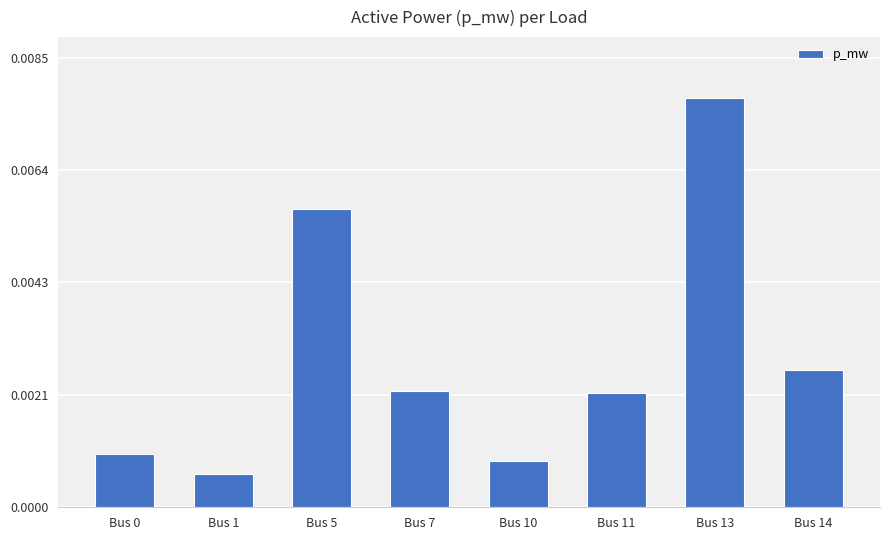

At which category does the chart reach its peak across all series?

Bus 13